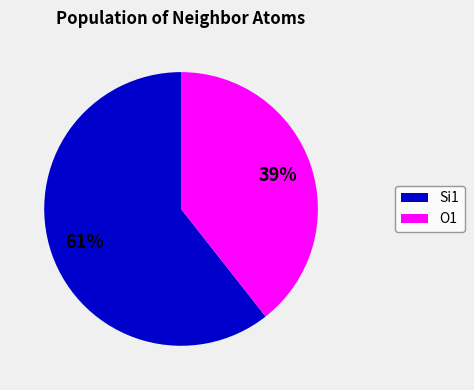

Is it true that Si1 is 61% of the pie?

True